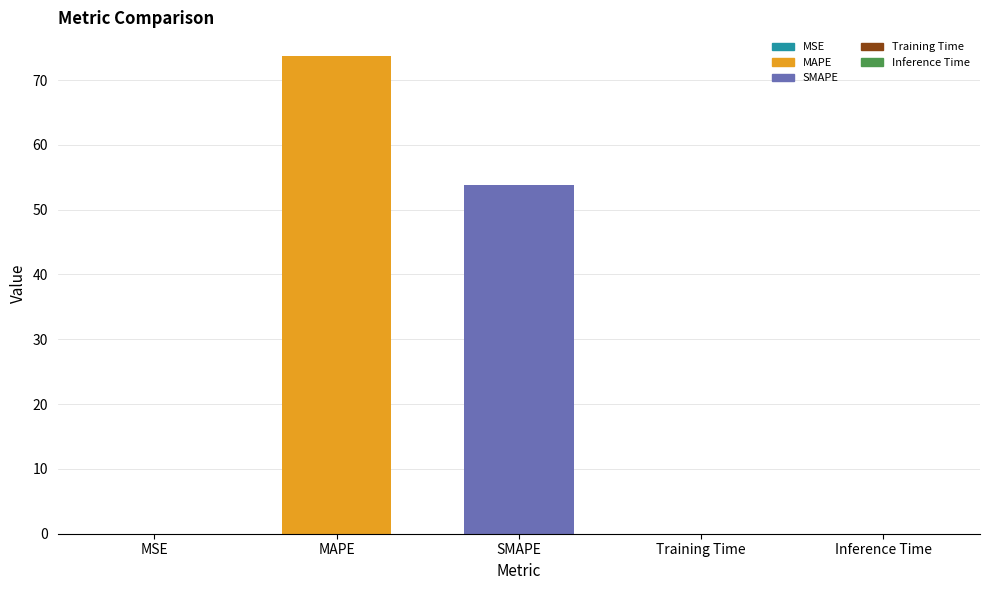

The chart shows a value of 53.8 at SMAPE. True or false?

True